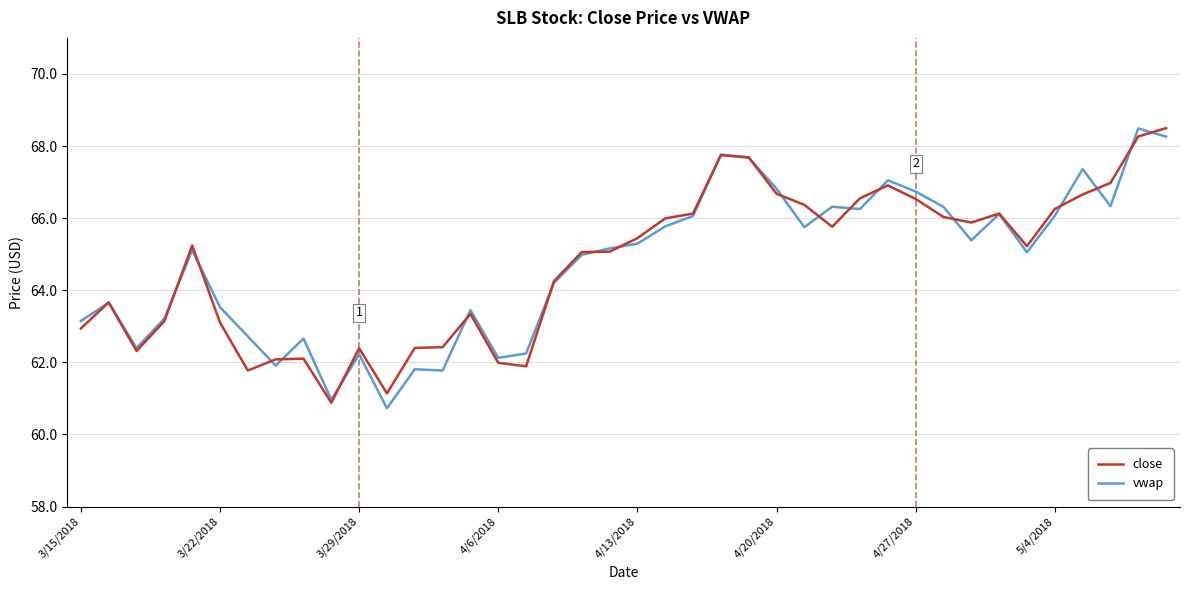

At how many categories does at least one series exceed 65?

23